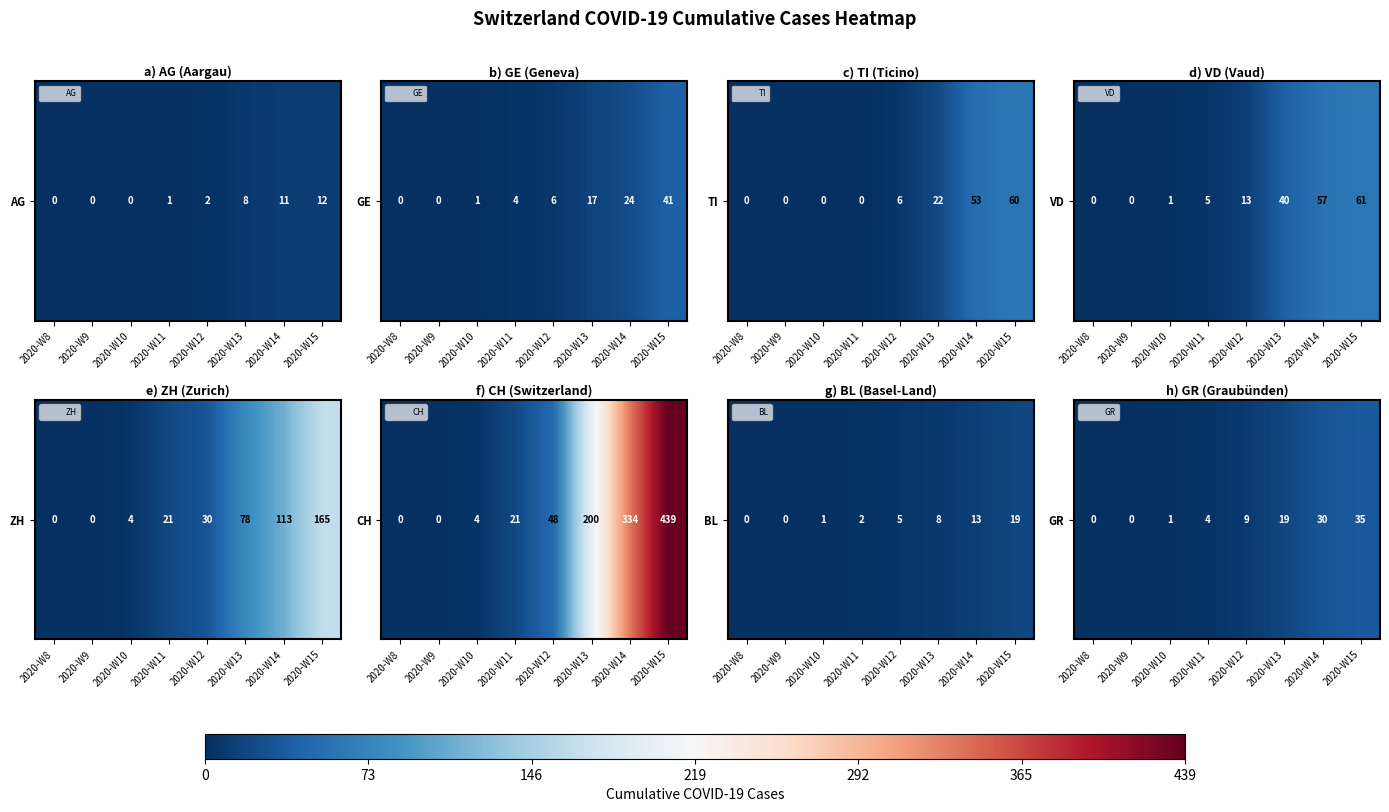

What is the difference between the maximum and second lowest values?

35